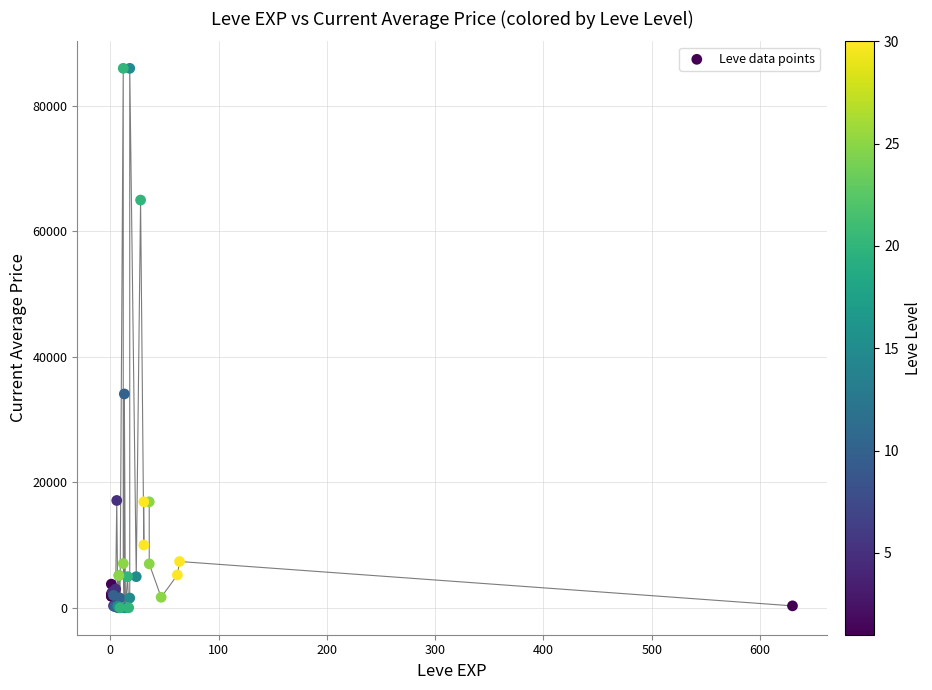

What Y value in the scatter plot is closest to 42998?

34084.5